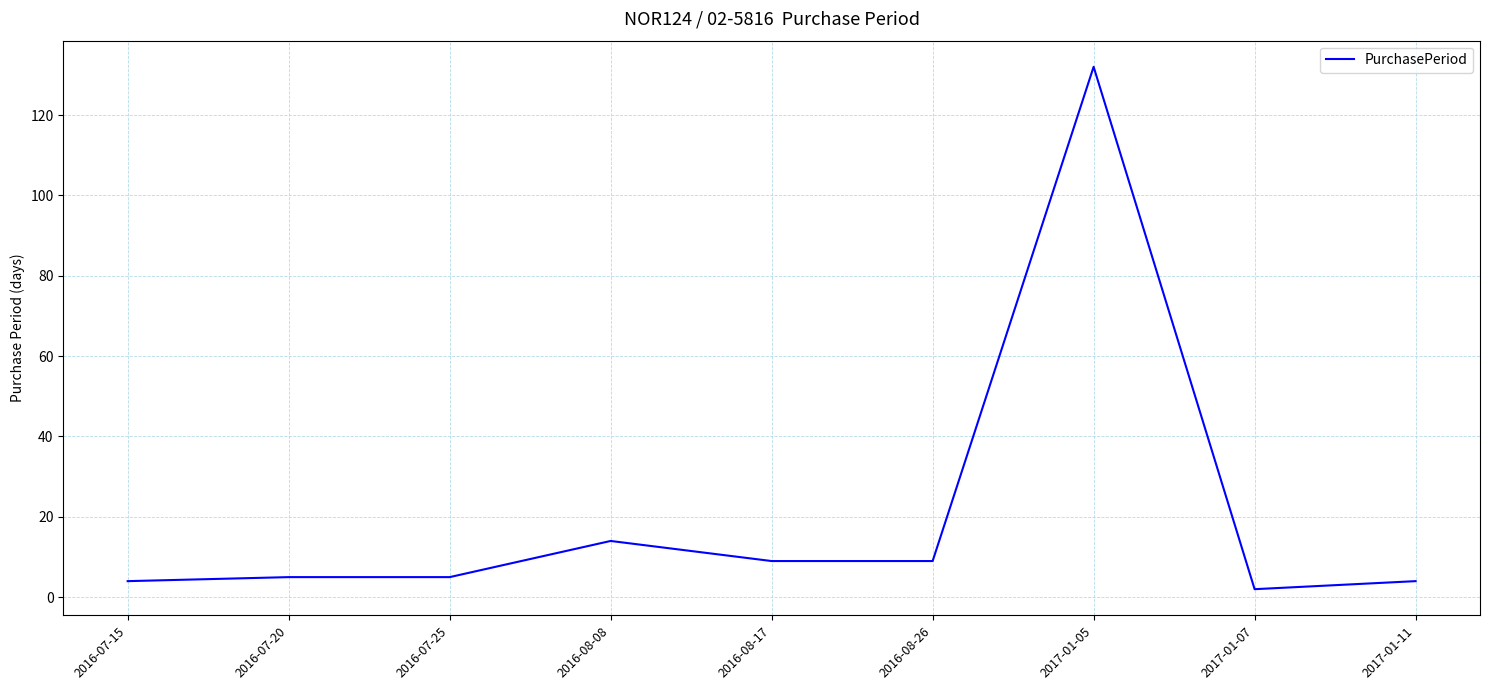

True or false: the data shows 4 at 2016-07-15.

True